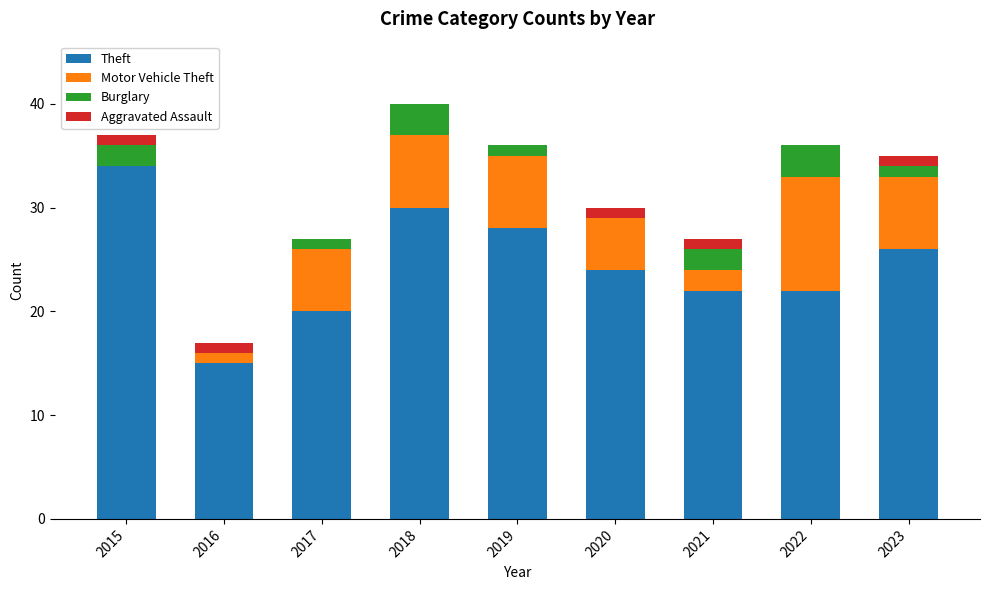

What are all the series names shown in the legend?

Theft, Motor Vehicle Theft, Burglary, Aggravated Assault